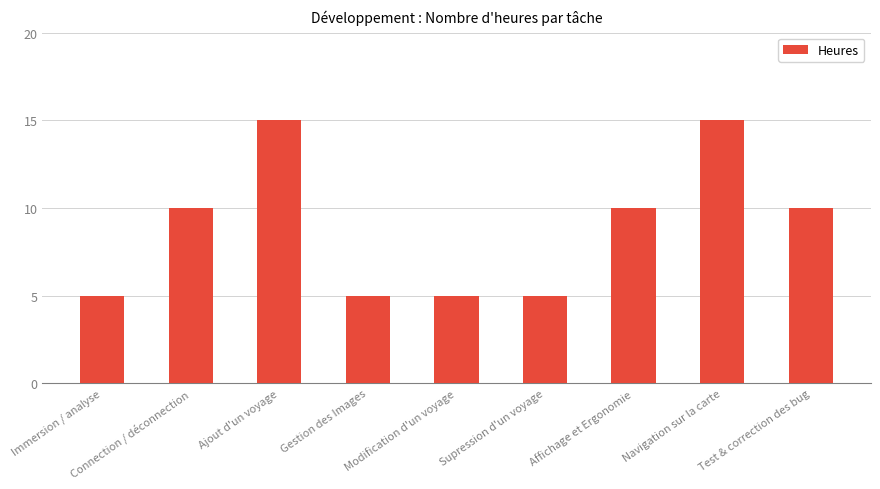

Reading left to right, what are all the values shown in this chart?

Immersion / analyse=5	Connection / déconnection=10	Ajout d'un voyage=15	Gestion des Images=5	Modification d'un voyage=5	Supression d'un voyage=5	Affichage et Ergonomie=10	Navigation sur la carte=15	Test & correction des bug=10